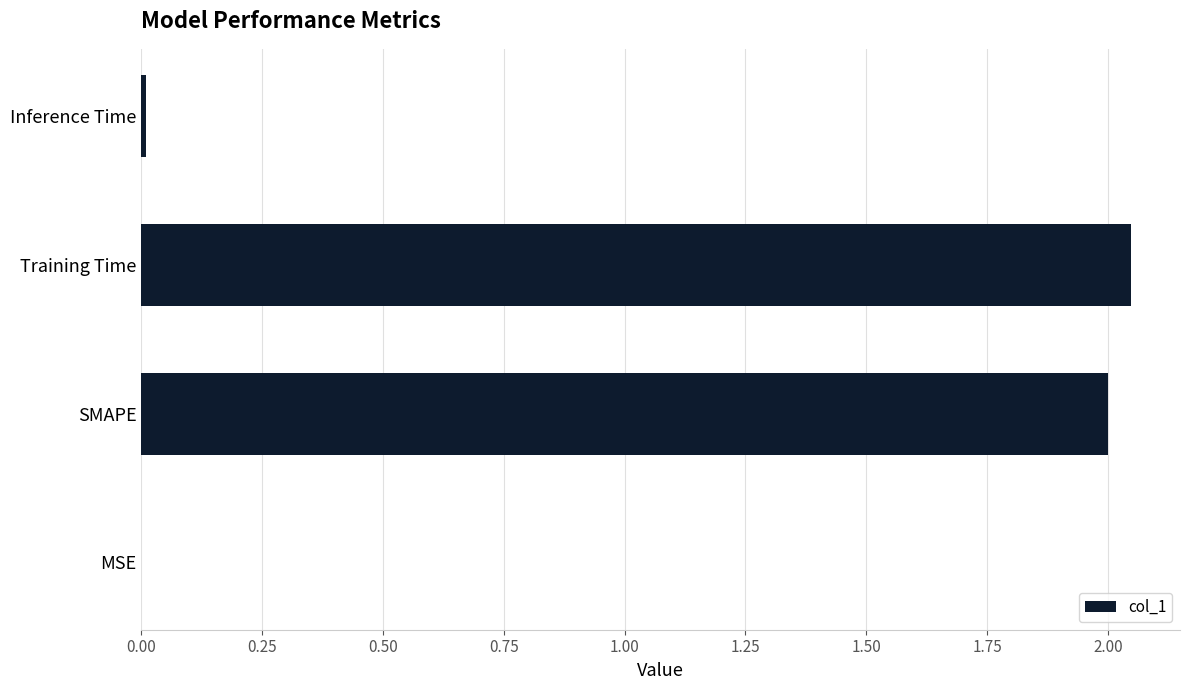

Does the chart contain stacked bars?

No